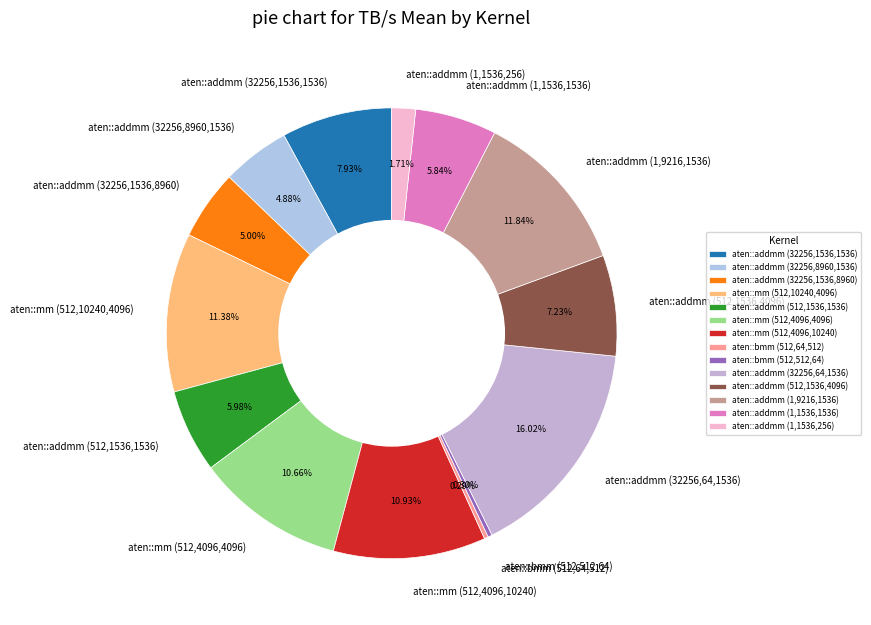

The aten::addmm (32256,1536,1536) slice represents 1% of the pie. True or false?

False